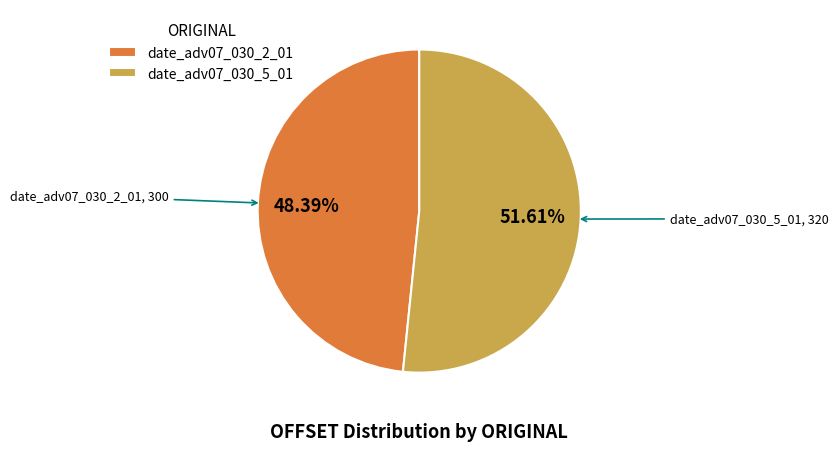

Do date_adv07_030_5_01 and date_adv07_030_2_01 together represent more than half of the pie?

Yes